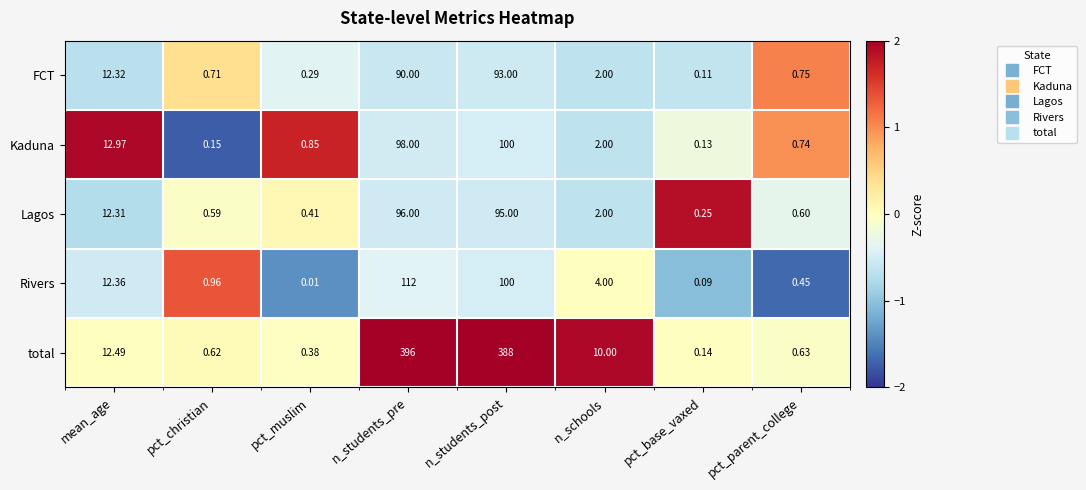

List the series in order of their peak value, lowest first.

FCT, Lagos, Kaduna, Rivers, total